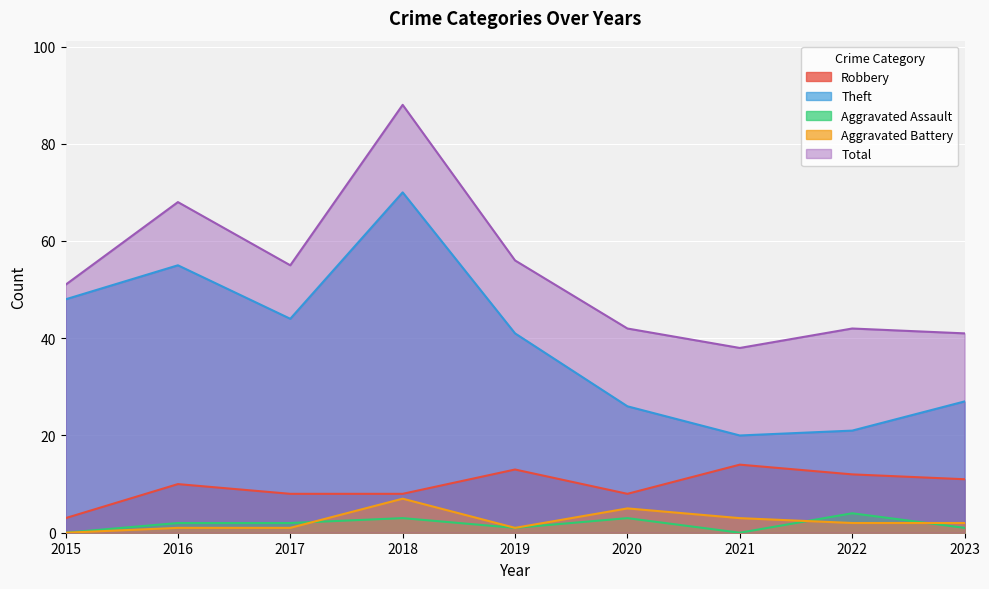

True or false: Theft and Total cross at least once.

False